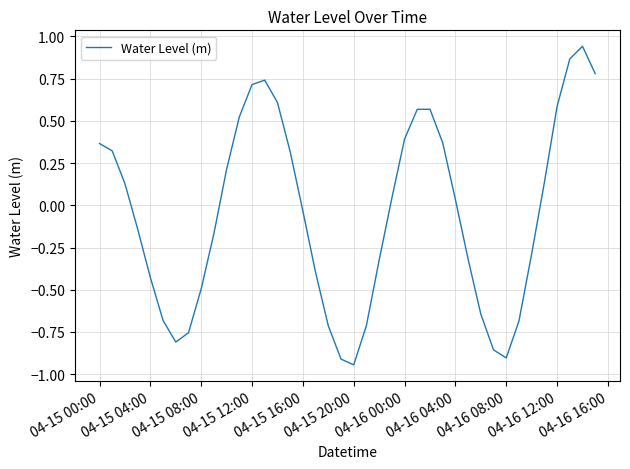

How many series are shown in this chart?

1